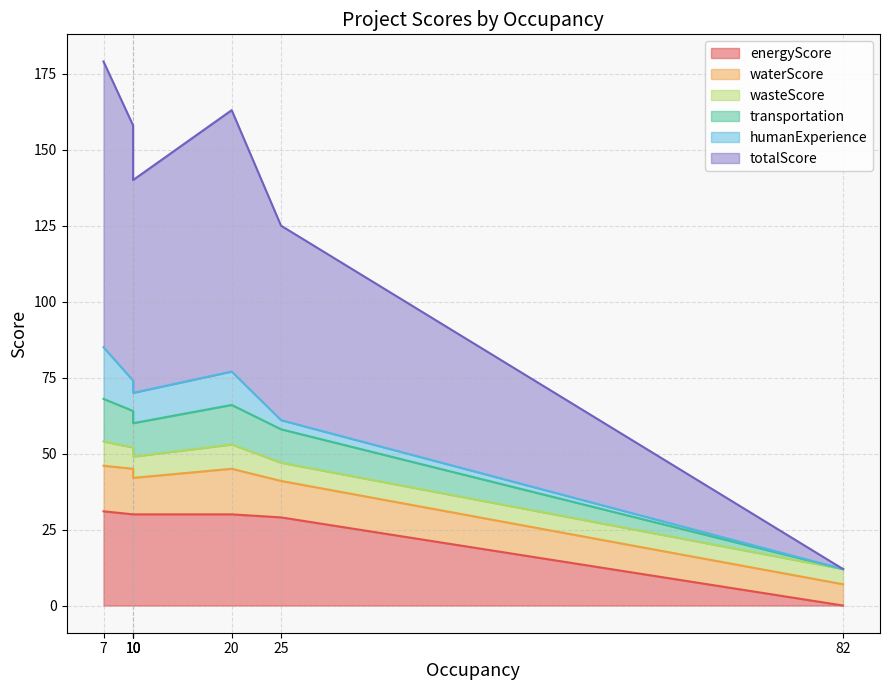

What are all the series names shown in the legend?

energyScore, waterScore, wasteScore, transportation, humanExperience, totalScore